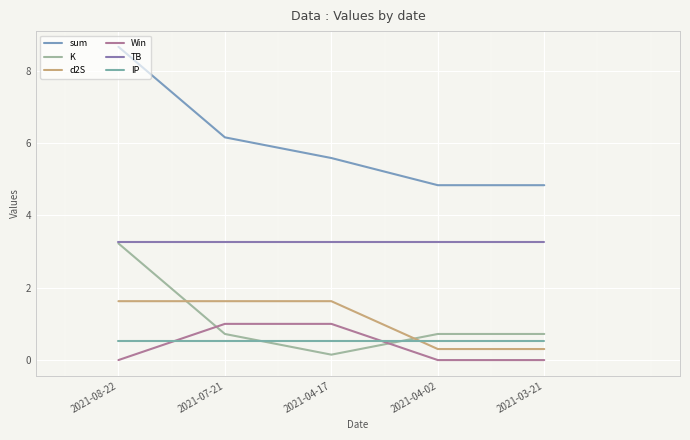

True or false: Win has more than 2 interior local peaks.

False